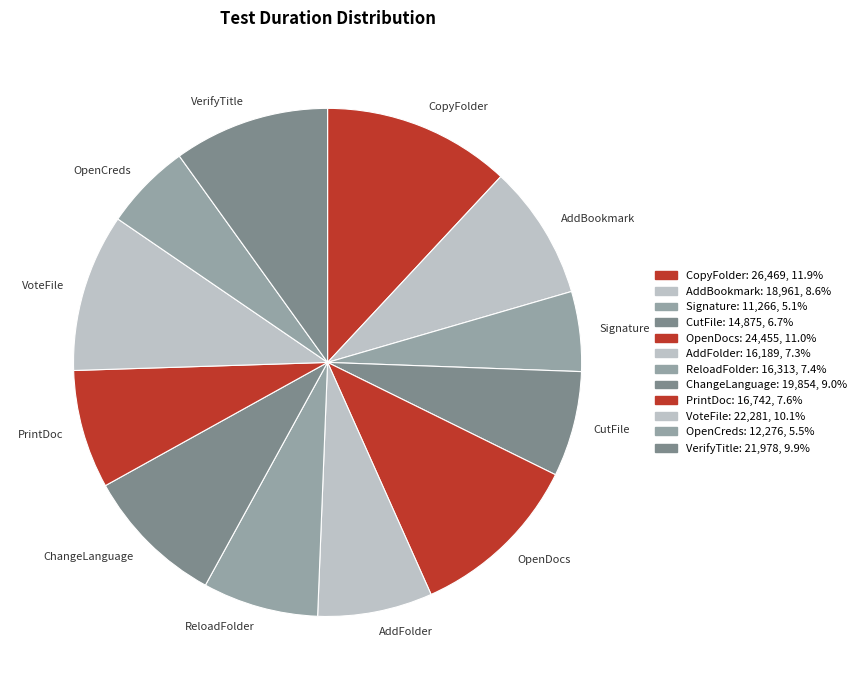

Do Signature and AddBookmark together represent more than half of the pie?

No